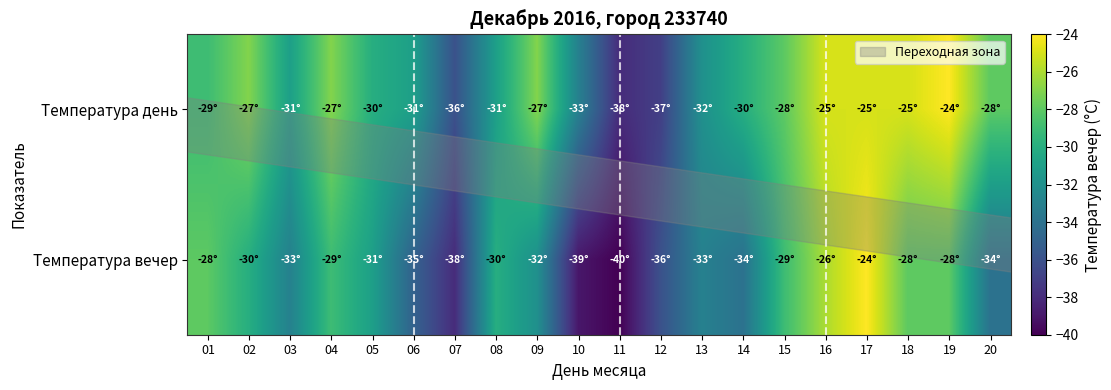

Reading left to right, extract all data points from this chart.

Температура день: 01=-29	02=-27	03=-31	04=-27	05=-30	06=-31	07=-36	08=-31	09=-27	10=-33	11=-38	12=-37	13=-32	14=-30	15=-28	16=-25	17=-25	18=-25	19=-24	20=-28
Температура вечер: 01=-28	02=-30	03=-33	04=-29	05=-31	06=-35	07=-38	08=-30	09=-32	10=-39	11=-40	12=-36	13=-33	14=-34	15=-29	16=-26	17=-24	18=-28	19=-28	20=-34